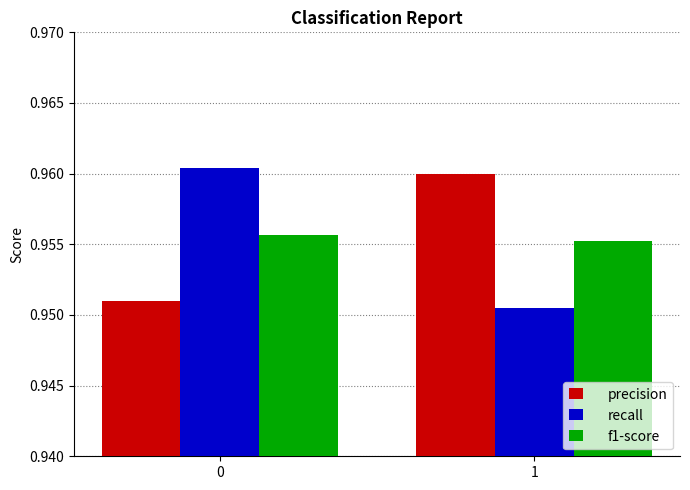

At which category does the chart reach its minimum across all series?

1